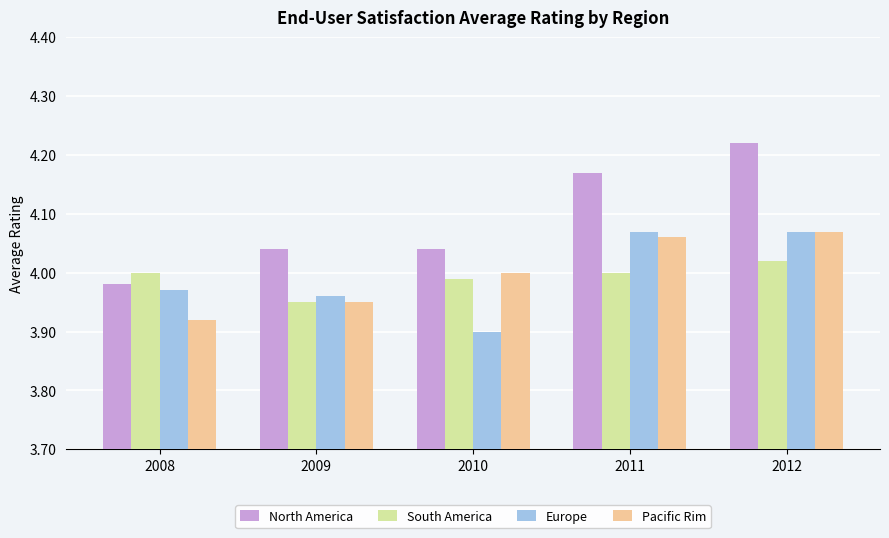

At which label is Pacific Rim closest to 3?

2008